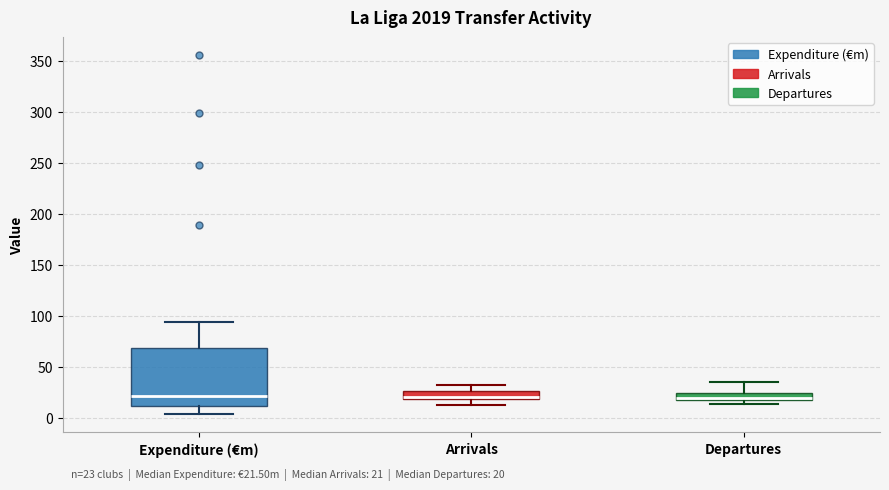

Comparing the boxes themselves (not the whiskers), which one is the tallest?

Expenditure (€m)